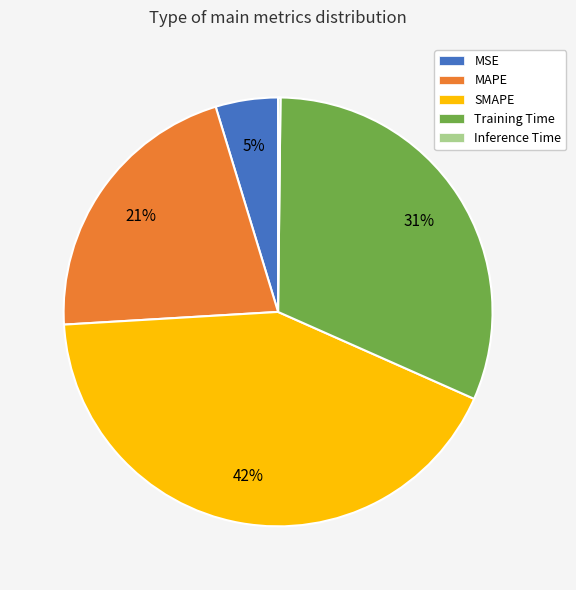

Do SMAPE and Training Time together represent more than half of the pie?

Yes